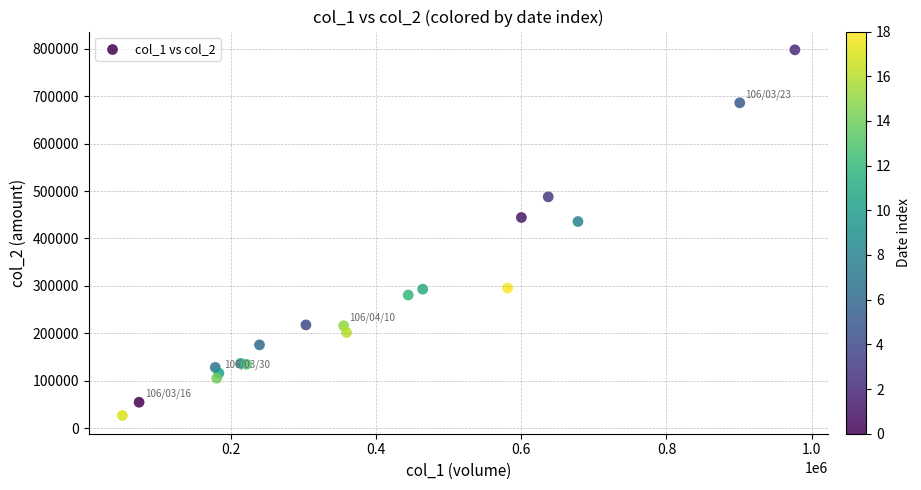

What Y value in the scatter plot is closest to 412295?

435700